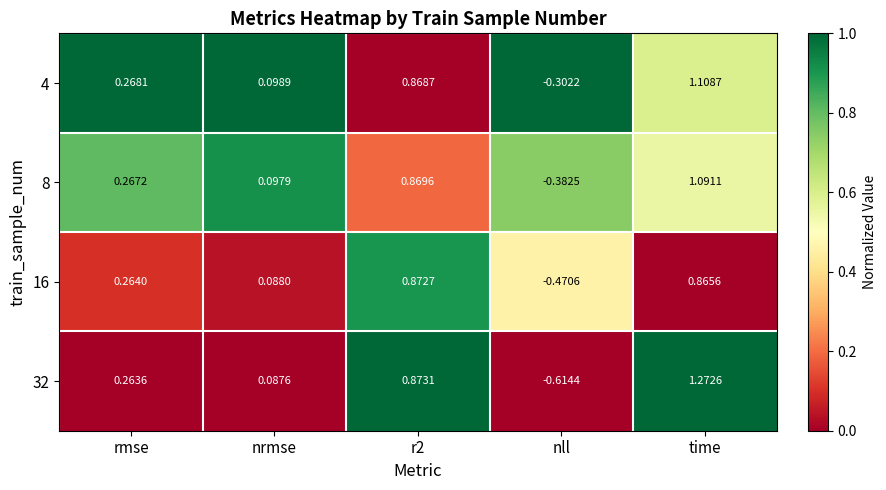

List the series in order of their peak value, highest first.

32, 4, 8, 16